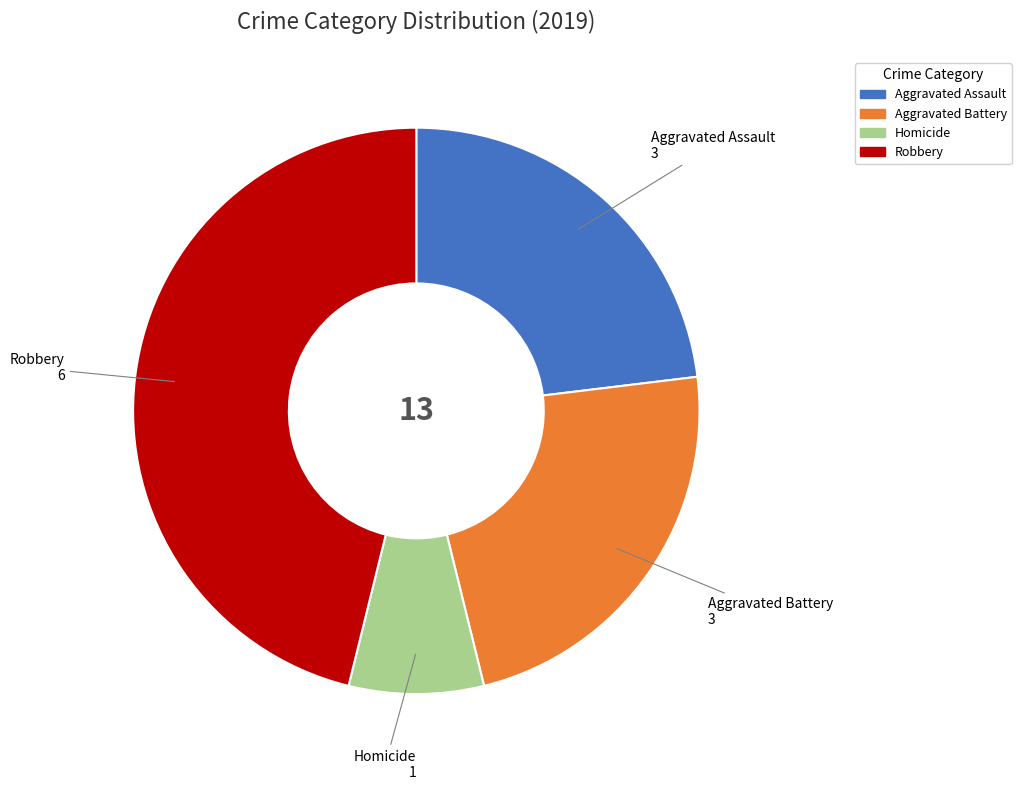

Does any single category account for the majority?

No